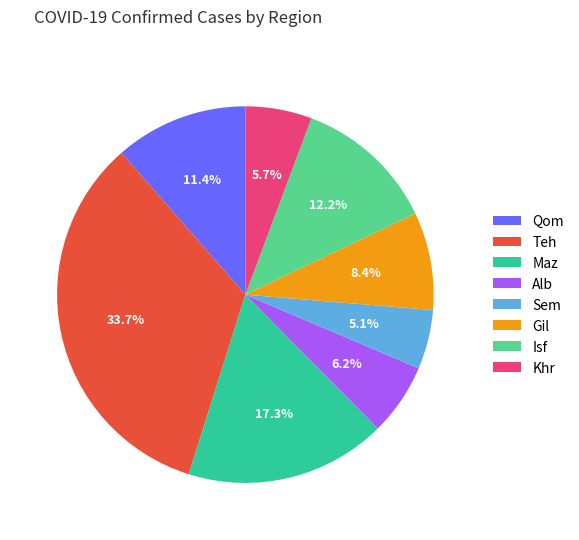

What percentage is the Isf slice, to the nearest percent?

12%